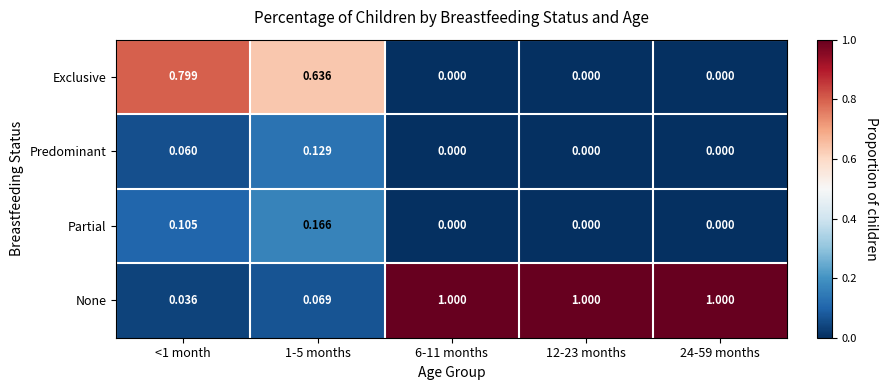

Which series has the largest total across all categories?

None